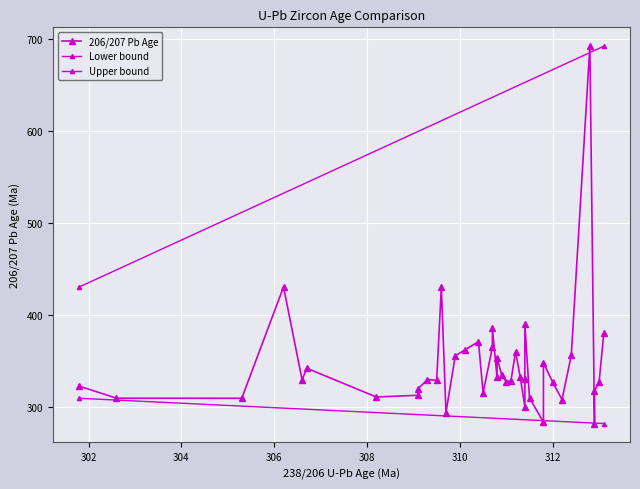

What is the value of the 20th point from the left?

332.7